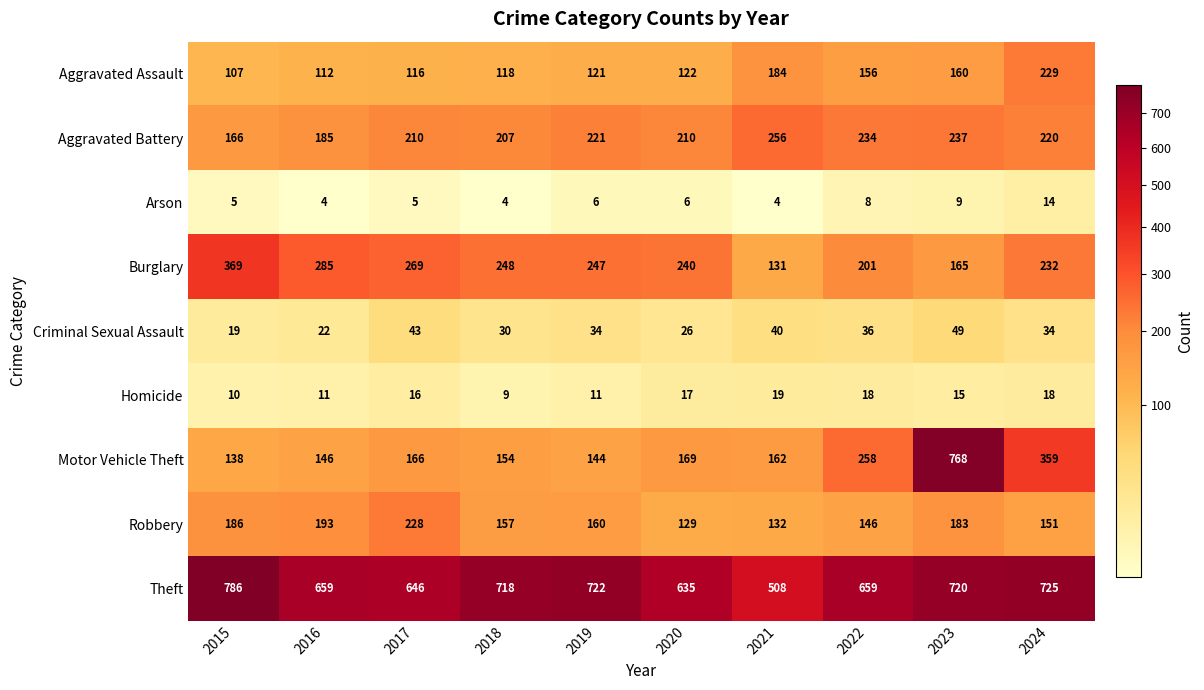

What is the sum of the Homicide values at 2020 and 2022?

35